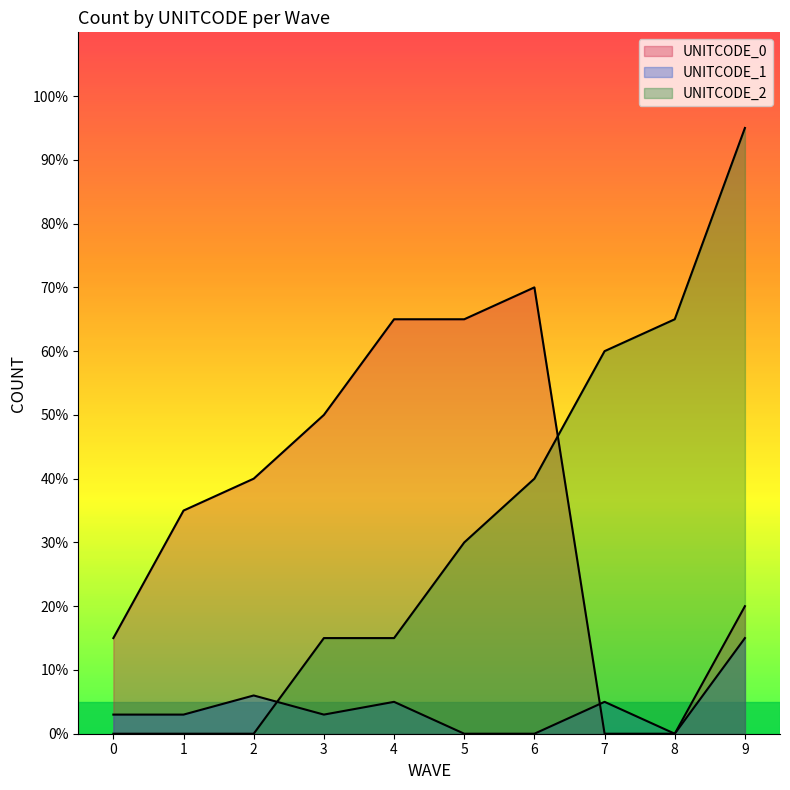

What are all the series names shown in the legend?

UNITCODE_0, UNITCODE_1, UNITCODE_2